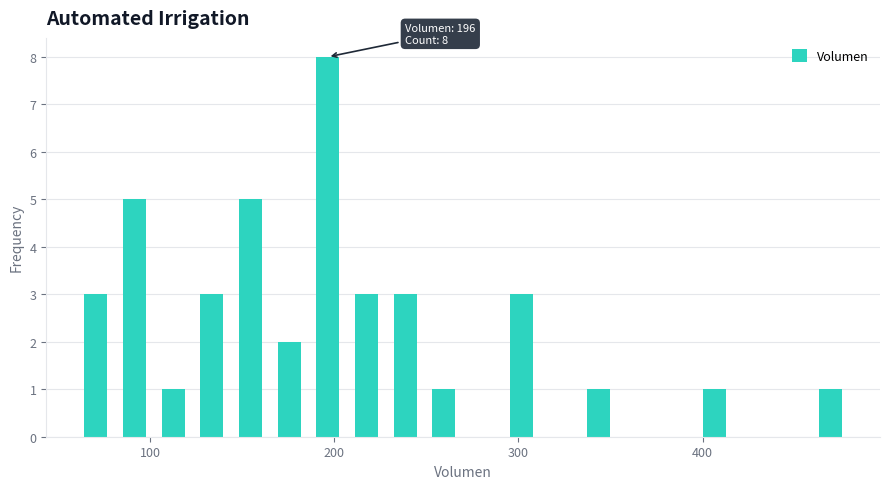

Around what value on the x-axis is the tallest bar? Give the approximate position of its centre, as read against the axis.

200